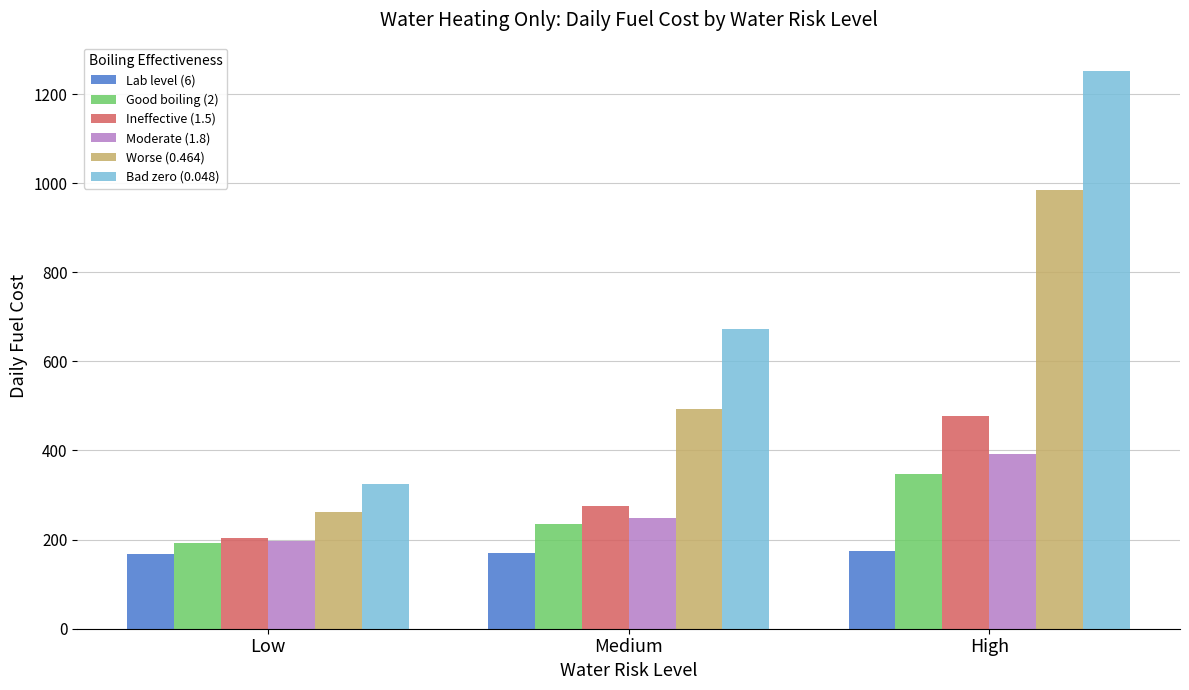

What is the difference between the maximum and second lowest values in the Good boiling (2) series?

113.2